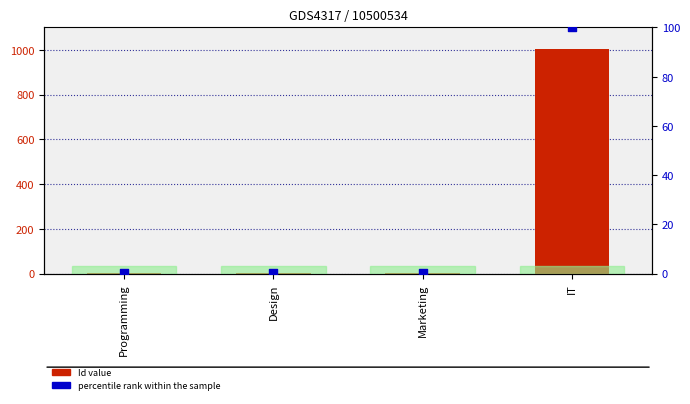

Which series has the largest total across all categories?

Id value